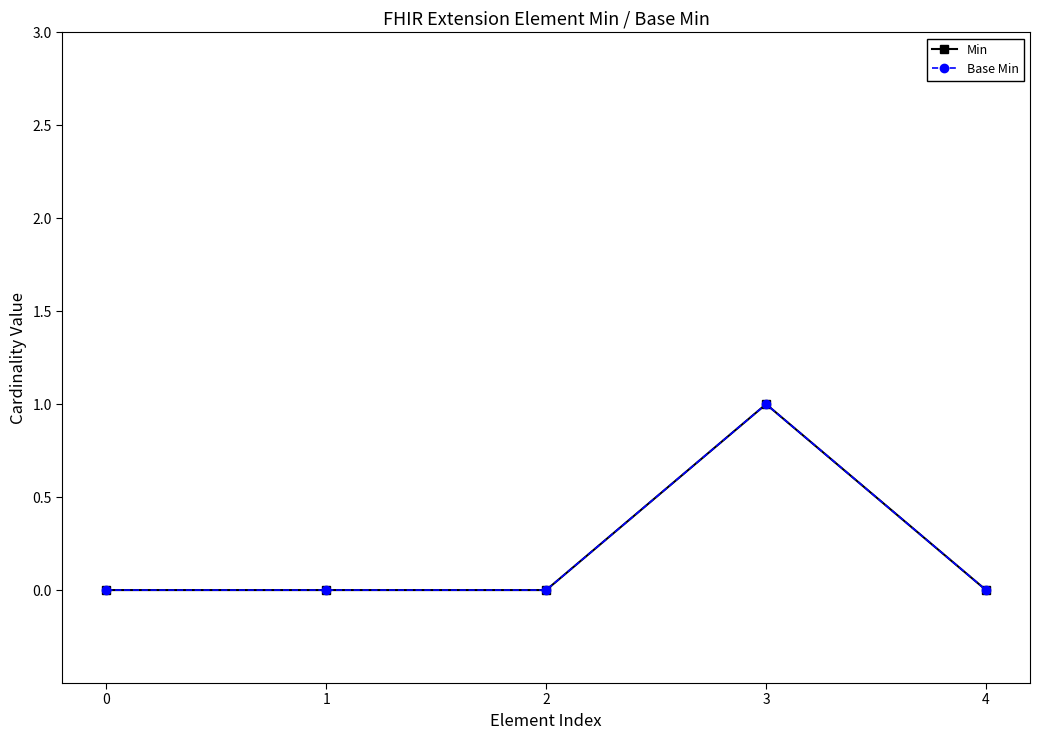

The Min series shows 0 at 4. True or false?

True